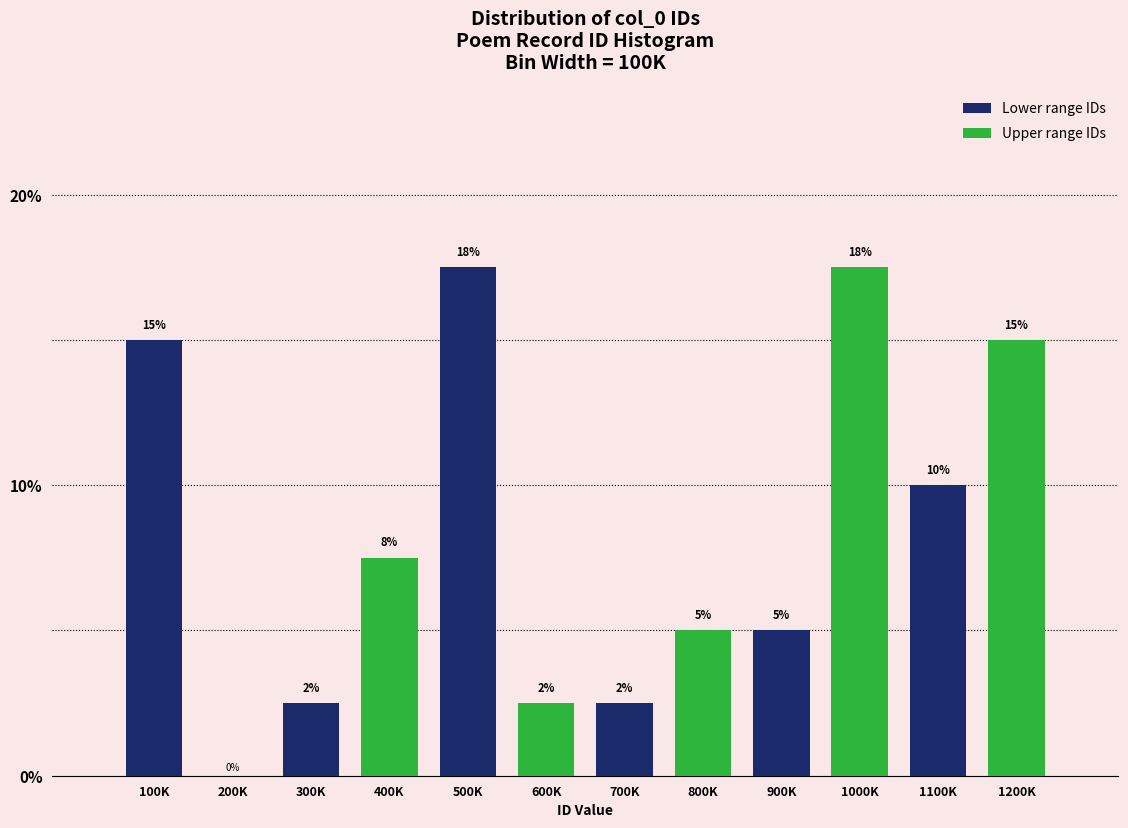

Which series changed the most between 900K and 1100K?

Lower range IDs